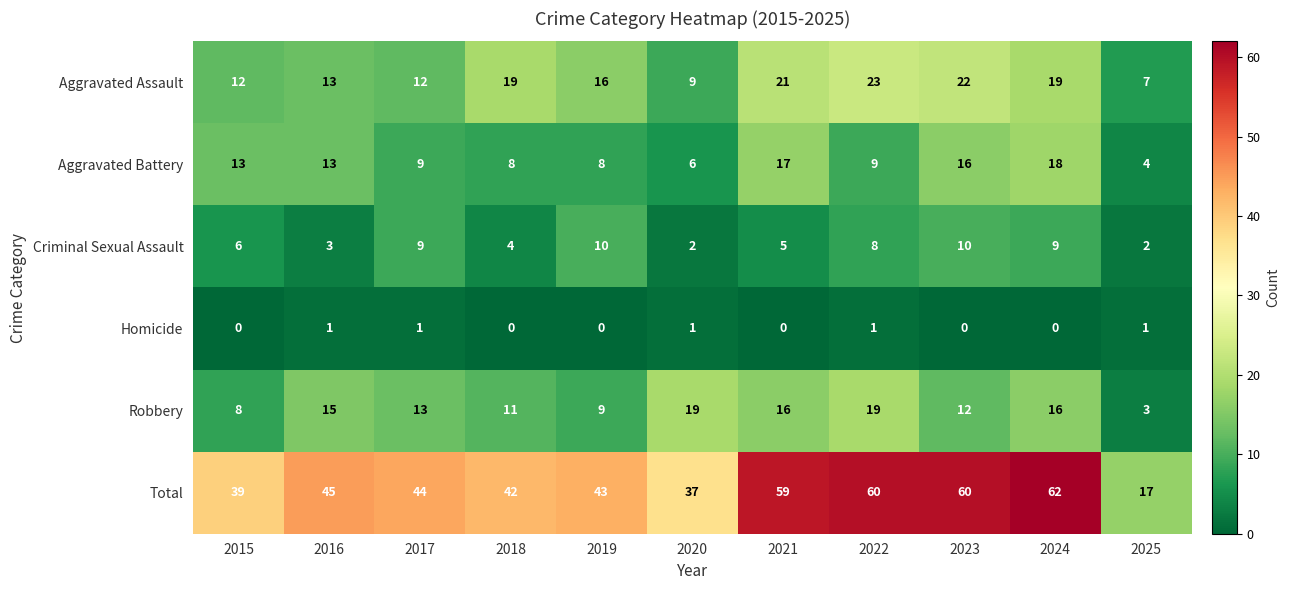

At 2019, list the series in order from largest to smallest.

Total, Aggravated Assault, Criminal Sexual Assault, Robbery, Aggravated Battery, Homicide